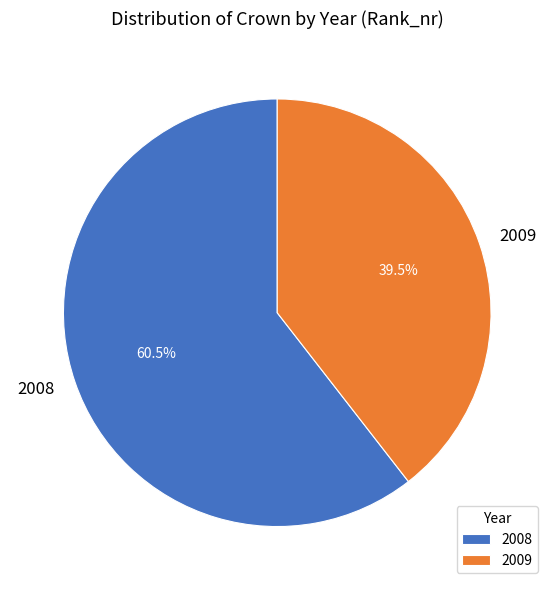

What is the total percentage of 2008 and 2009?

100.0%